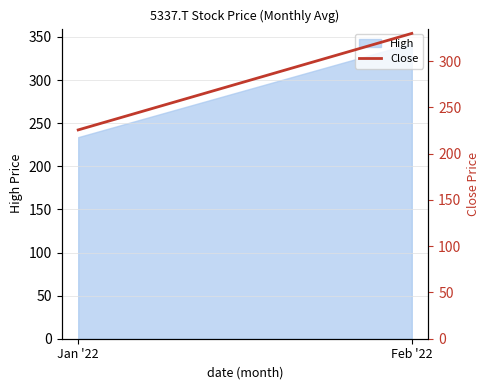

What is the value of the 1st point from the left?

225.6